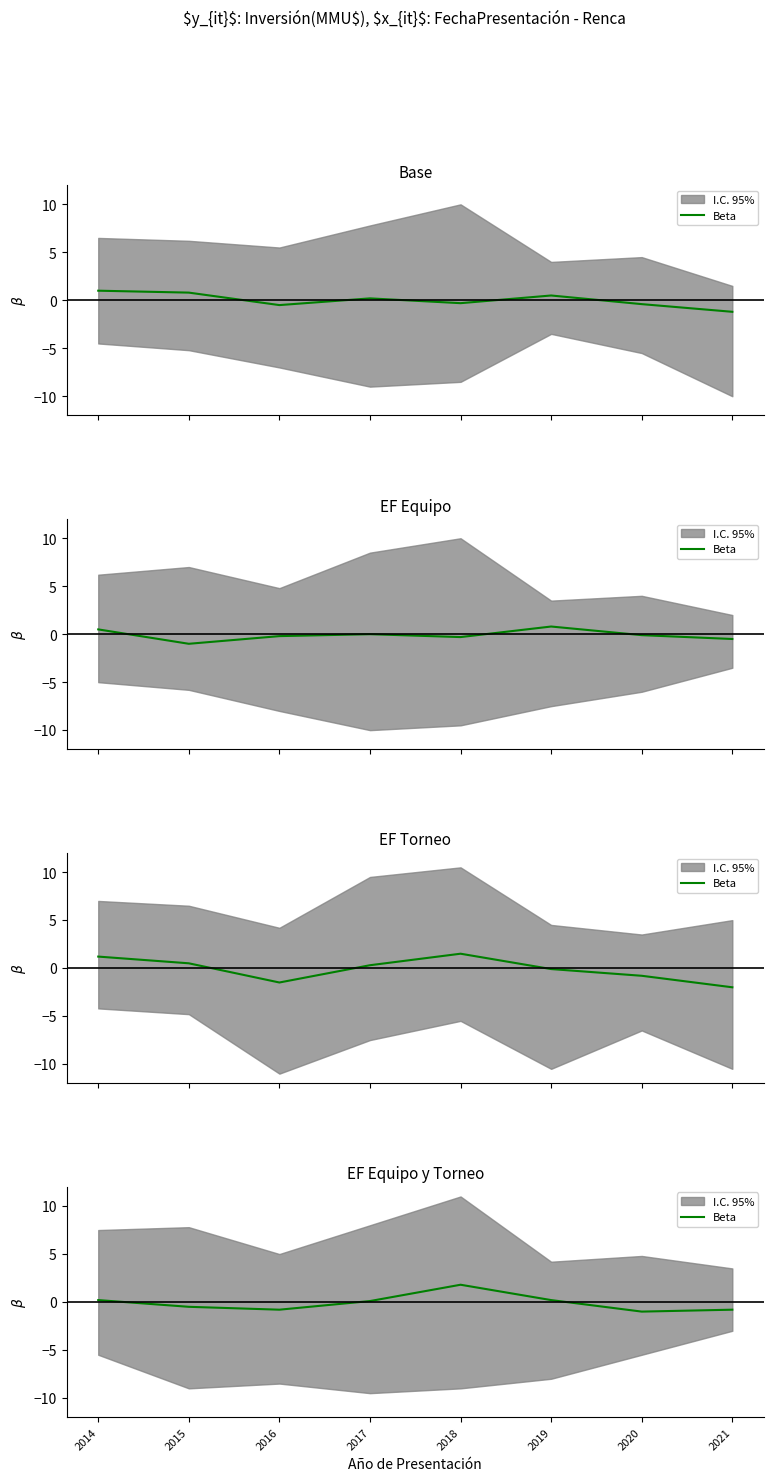

At which category does the chart reach its peak across all series?

2018